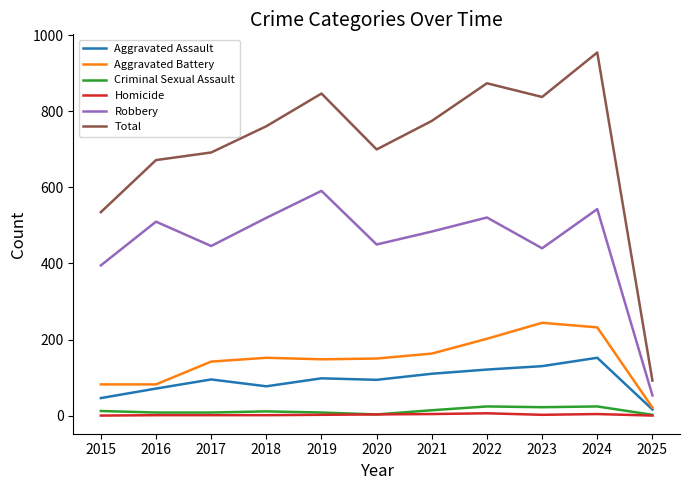

What is the difference between the maximum and minimum values in the Criminal Sexual Assault series?

22